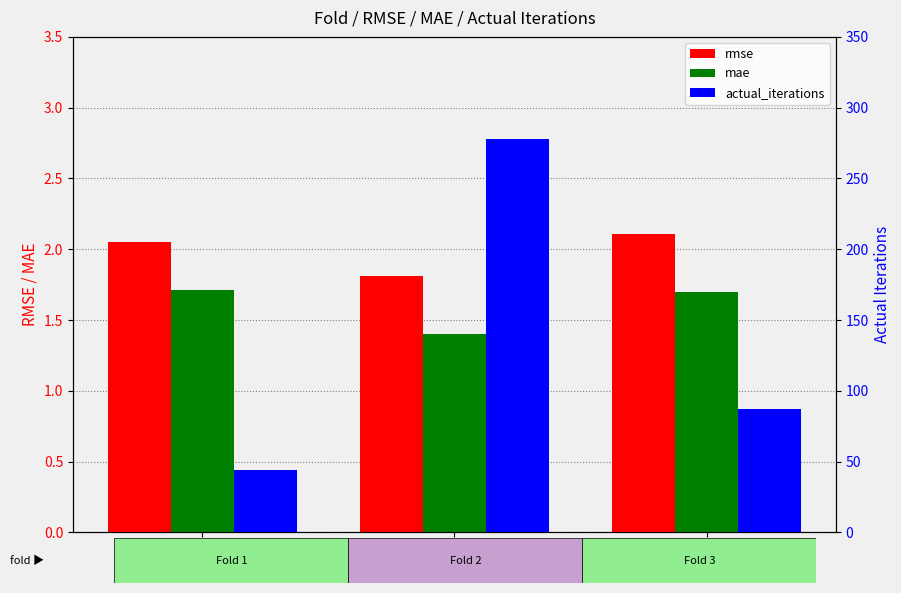

At which category does the chart reach its peak across all series?

Fold 2